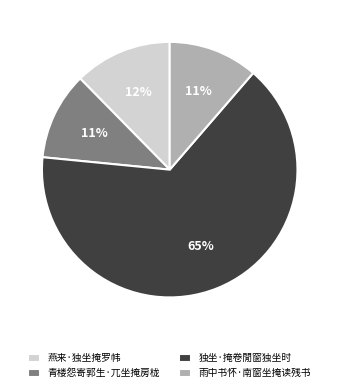

Approximately how many times larger is the value at 雨中书怀·南窗坐掩读残书 compared to 燕来·独坐掩罗帏?

0.9